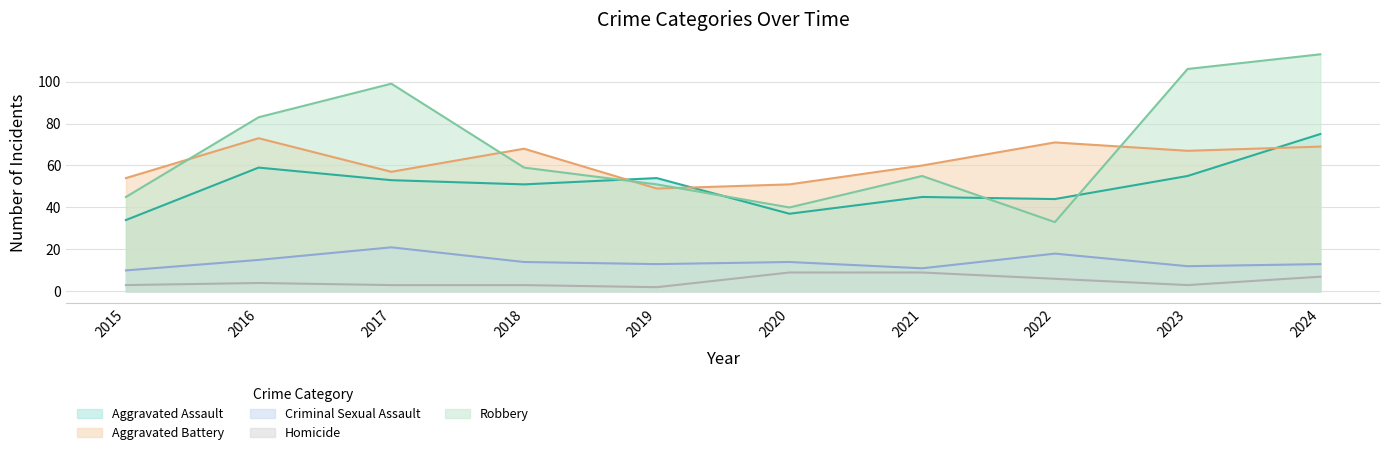

How many data points in Homicide are above 4?

4